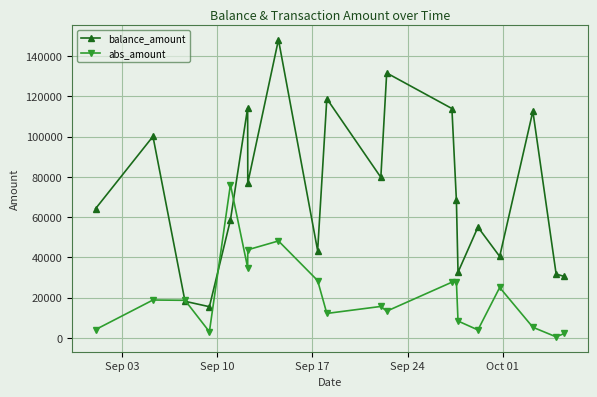

What is the maximum value for balance_amount?

148228